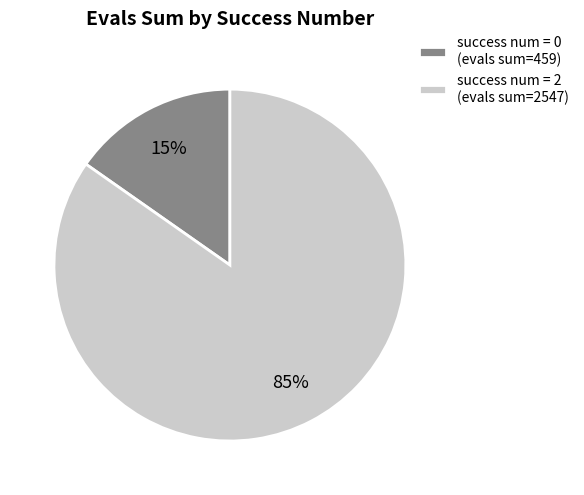

Combined, do success num = 2 (evals sum=2547) and success num = 0 (evals sum=459) account for over 50%?

Yes